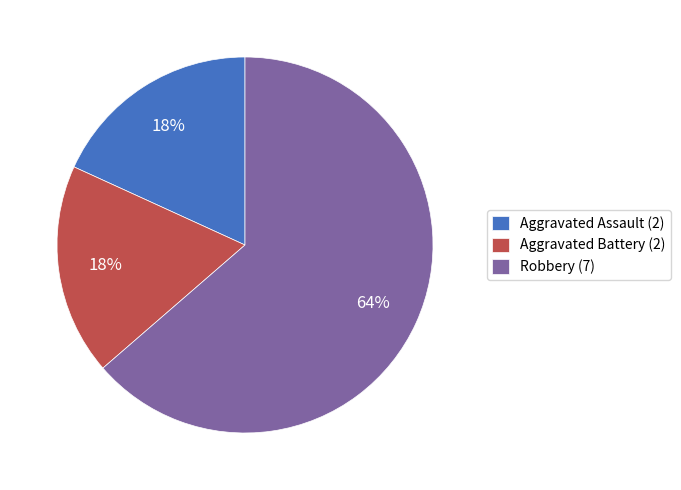

The Aggravated Assault (2) slice represents 18% of the pie. True or false?

True